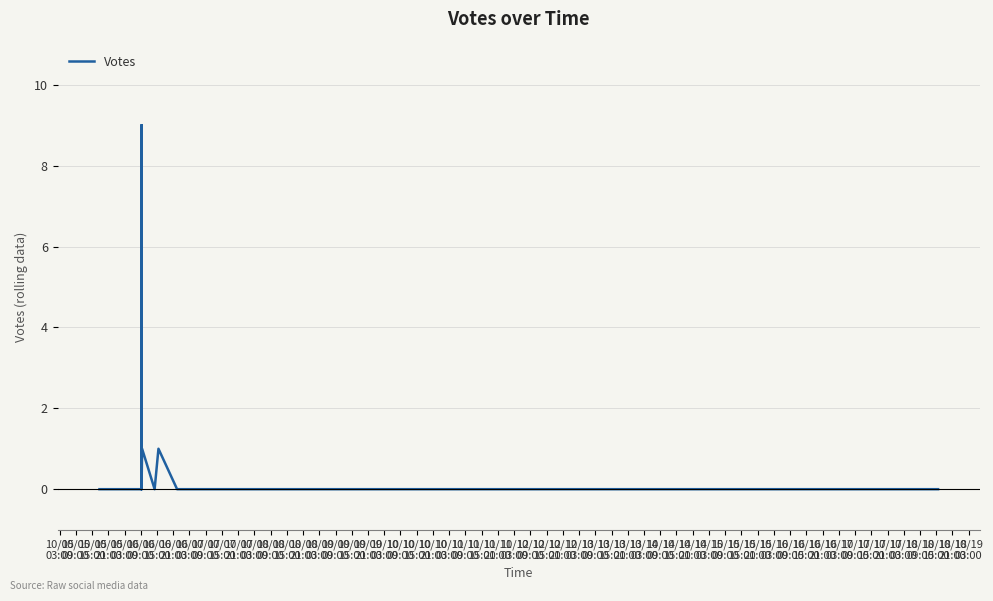

Is this an area chart (filled region under the line)?

No